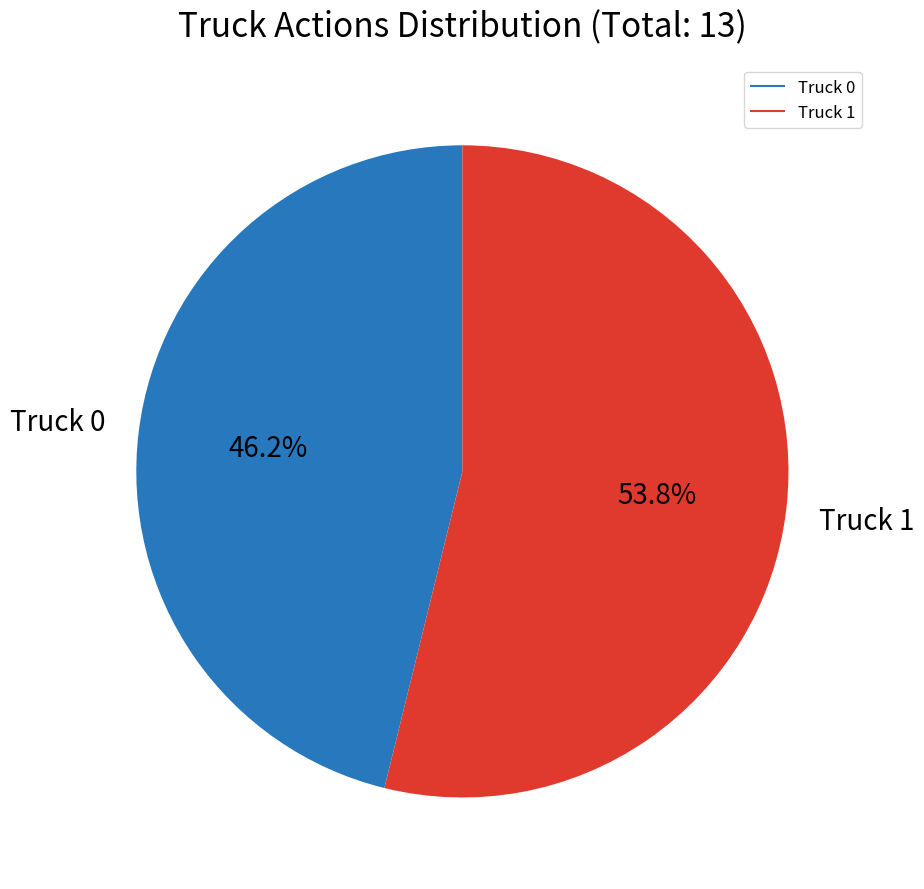

To the nearest percent, what percentage of the pie is Truck 0?

46%